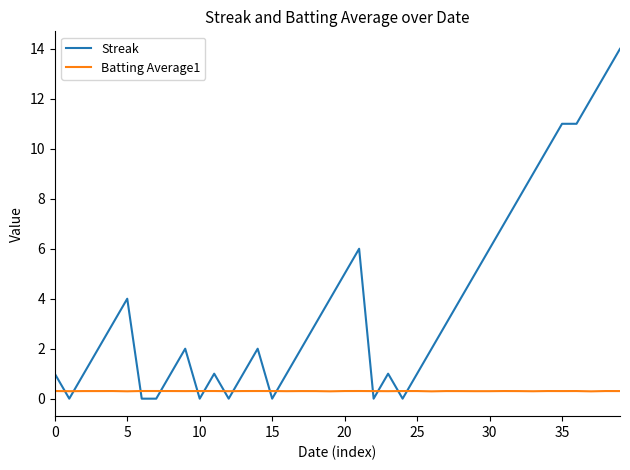

Which series has the widest spread of values?

Streak